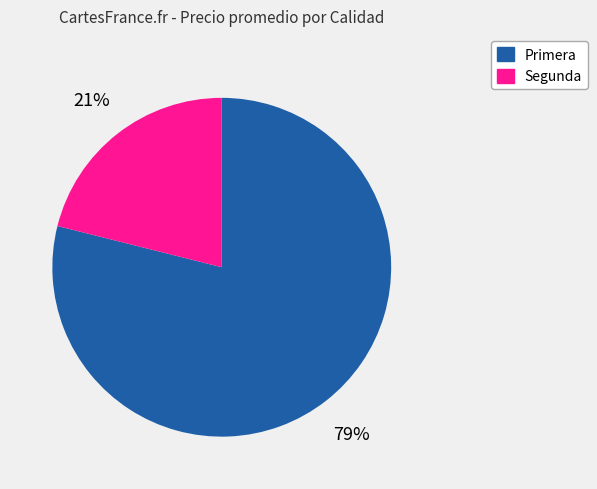

To the nearest percent, what percentage of the pie is Primera?

79%